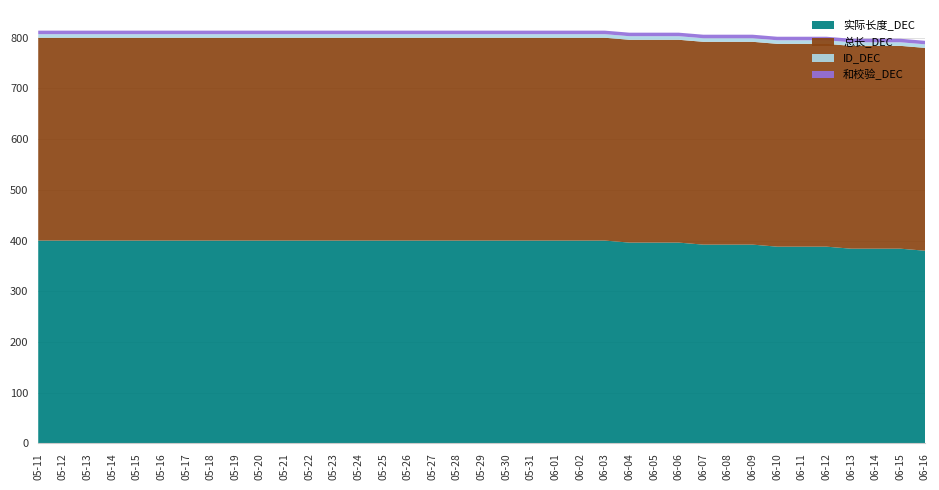

Reading left to right, list all the values displayed in this chart.

实际长度_DEC: 05-11=400	05-12=400	05-13=400	05-14=400	05-15=400	05-16=400	05-17=400	05-18=400	05-19=400	05-20=400	05-21=400	05-22=400	05-23=400	05-24=400	05-25=400	05-26=400	05-27=400	05-28=400	05-29=400	05-30=400	05-31=400	06-01=400	06-02=400	06-03=400	06-04=396	06-05=396	06-06=396	06-07=392	06-08=392	06-09=392	06-10=388	06-11=388	06-12=388	06-13=384	06-14=384	06-15=384	06-16=380
总长_DEC: 05-11=400	05-12=400	05-13=400	05-14=400	05-15=400	05-16=400	05-17=400	05-18=400	05-19=400	05-20=400	05-21=400	05-22=400	05-23=400	05-24=400	05-25=400	05-26=400	05-27=400	05-28=400	05-29=400	05-30=400	05-31=400	06-01=400	06-02=400	06-03=400	06-04=400	06-05=400	06-06=400	06-07=400	06-08=400	06-09=400	06-10=400	06-11=400	06-12=400	06-13=400	06-14=400	06-15=400	06-16=400
ID_DEC: 05-11=7	05-12=7	05-13=7	05-14=7	05-15=7	05-16=7	05-17=7	05-18=7	05-19=7	05-20=7	05-21=7	05-22=7	05-23=7	05-24=7	05-25=7	05-26=7	05-27=7	05-28=7	05-29=7	05-30=7	05-31=7	06-01=7	06-02=7	06-03=7	06-04=7	06-05=7	06-06=7	06-07=7	06-08=7	06-09=7	06-10=7	06-11=7	06-12=7	06-13=7	06-14=7	06-15=7	06-16=7
和校验_DEC: 05-11=7	05-12=7	05-13=7	05-14=7	05-15=7	05-16=7	05-17=7	05-18=7	05-19=7	05-20=7	05-21=7	05-22=7	05-23=7	05-24=7	05-25=7	05-26=7	05-27=7	05-28=7	05-29=7	05-30=7	05-31=7	06-01=7	06-02=7	06-03=7	06-04=7	06-05=7	06-06=7	06-07=7	06-08=7	06-09=7	06-10=7	06-11=7	06-12=7	06-13=7	06-14=7	06-15=7	06-16=7